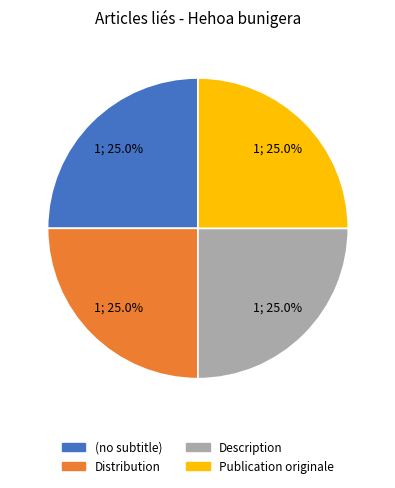

How many segments does this pie chart have?

4